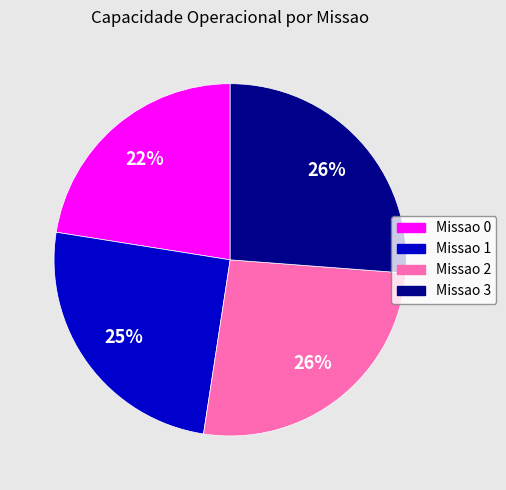

Is there a majority slice in this chart?

No